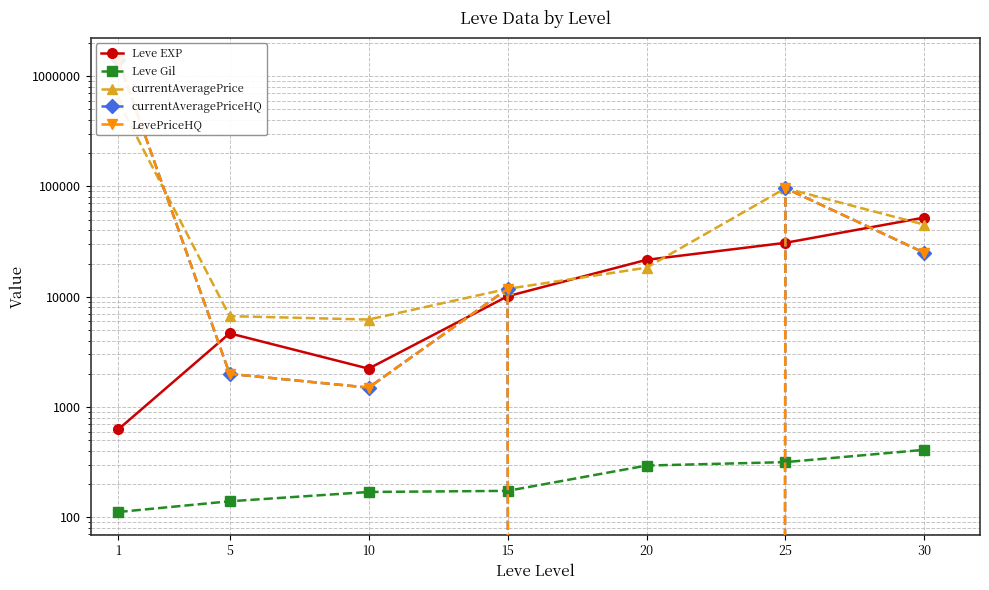

Which series has the largest range (max minus min)?

currentAveragePriceHQ